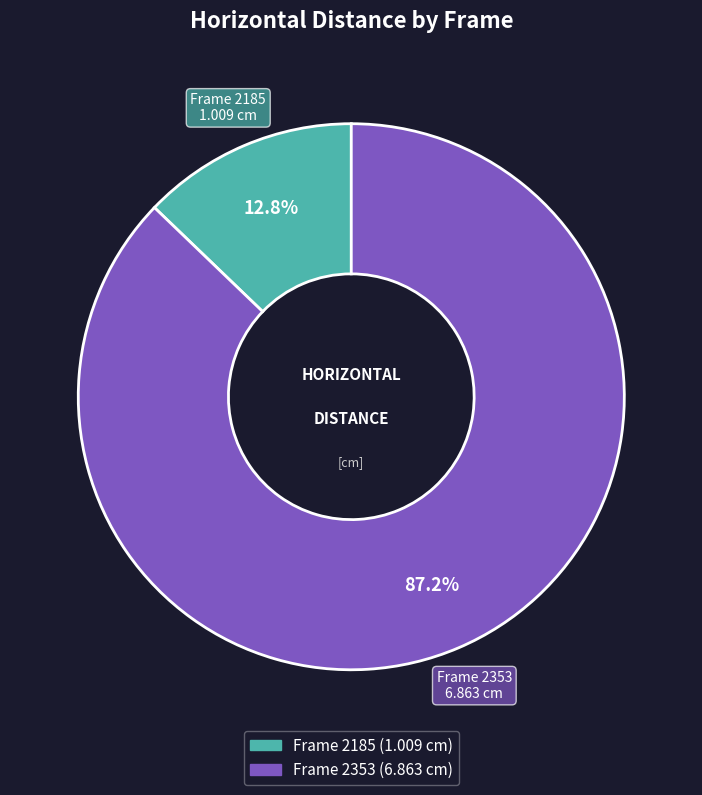

Is there any slice that represents more than half of the pie?

Yes